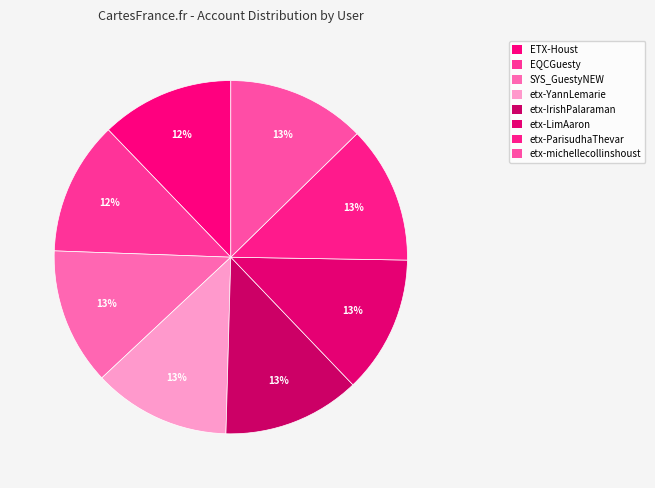

How many segments does this pie chart have?

8